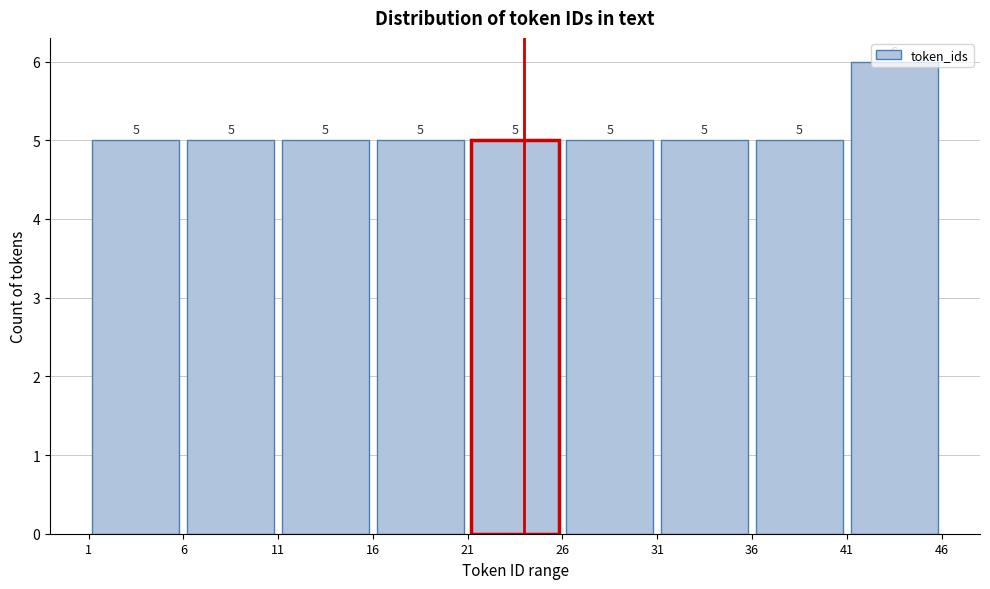

Reading left to right, list every bar in this chart as the range it spans on the x-axis followed by its height.

1 to 6: 5
6 to 11: 5
11 to 16: 5
16 to 21: 5
21 to 26: 5
26 to 31: 5
31 to 36: 5
36 to 41: 5
41 to 46: 6